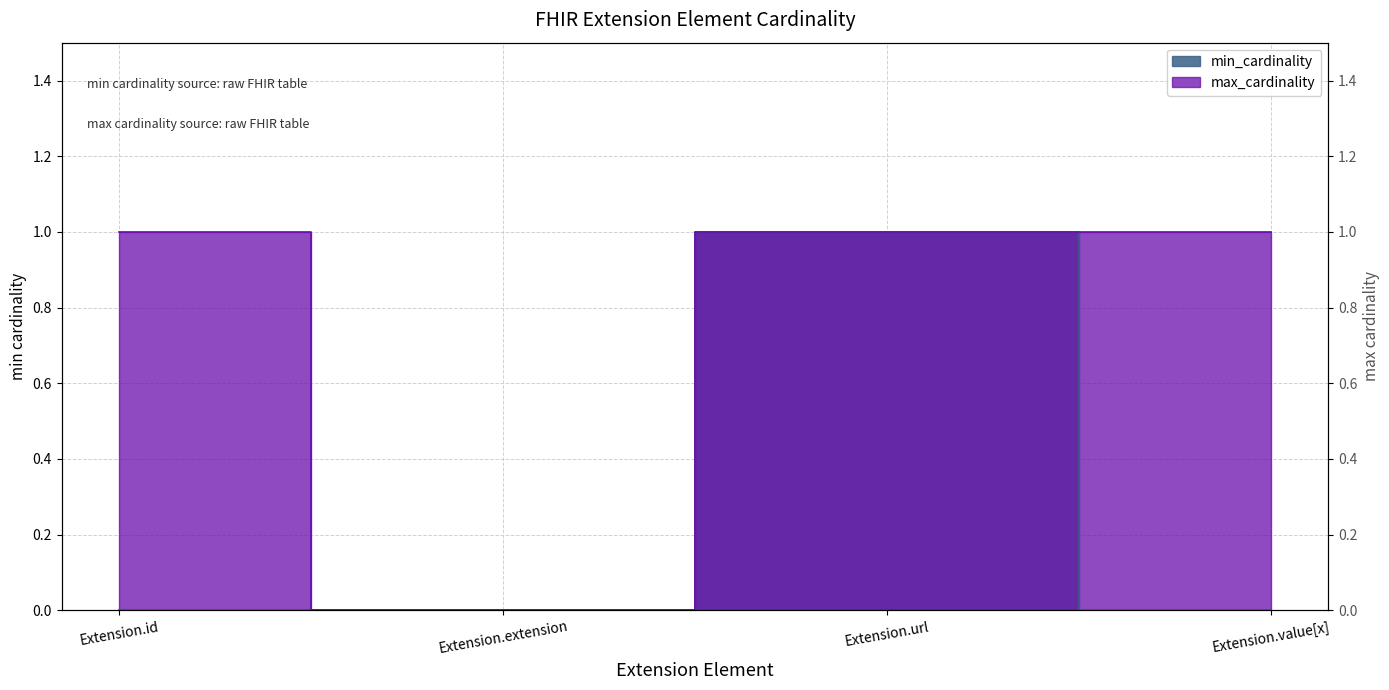

Which series has the largest total across all categories?

max_cardinality